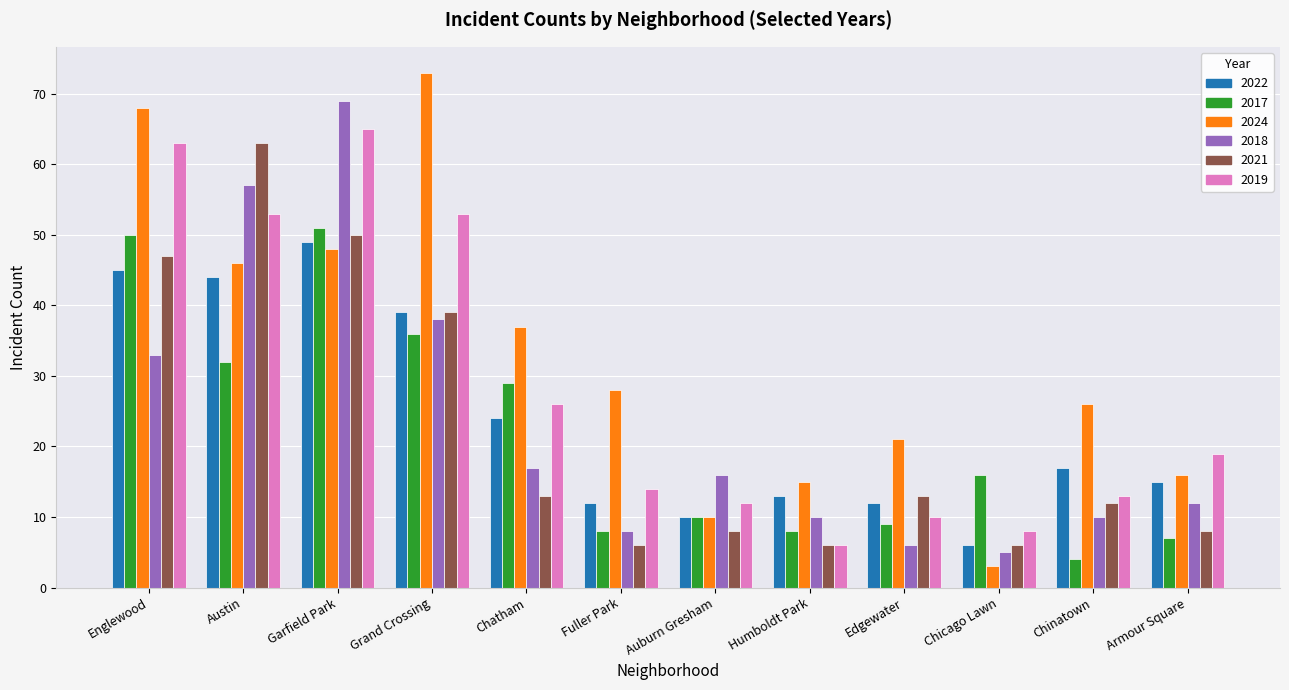

What is the spread (max minus min) of values at Auburn Gresham?

8